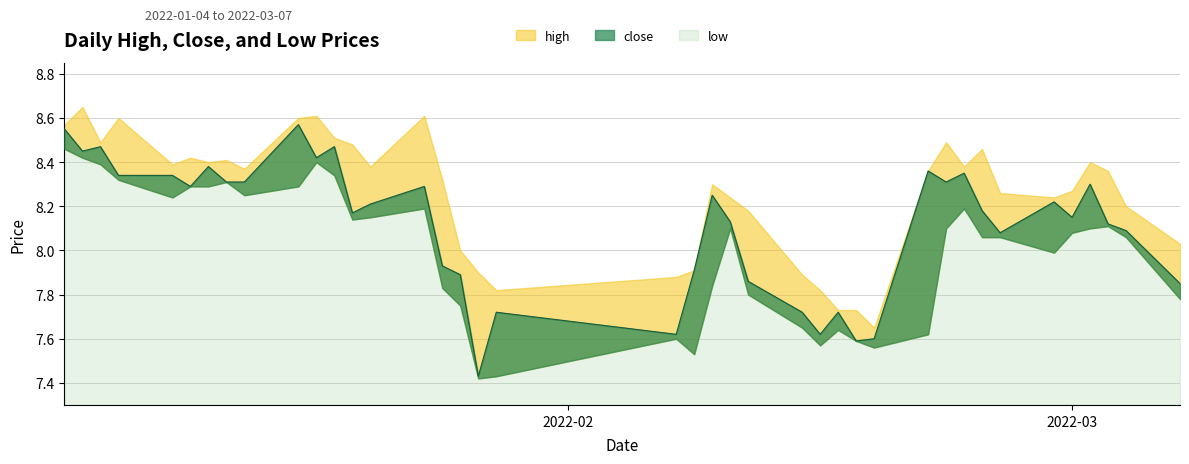

True or false: high and low intersect in this chart.

False